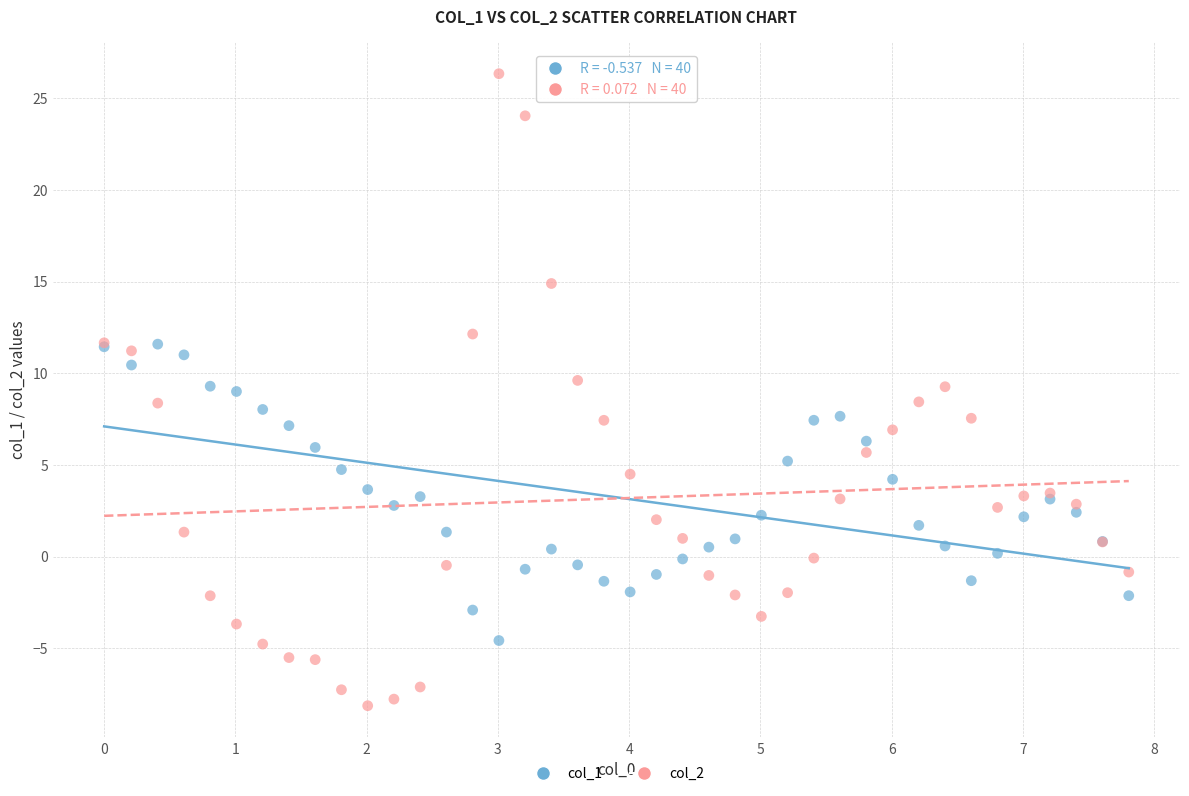

Which series reaches the maximum Y coordinate?

col_2